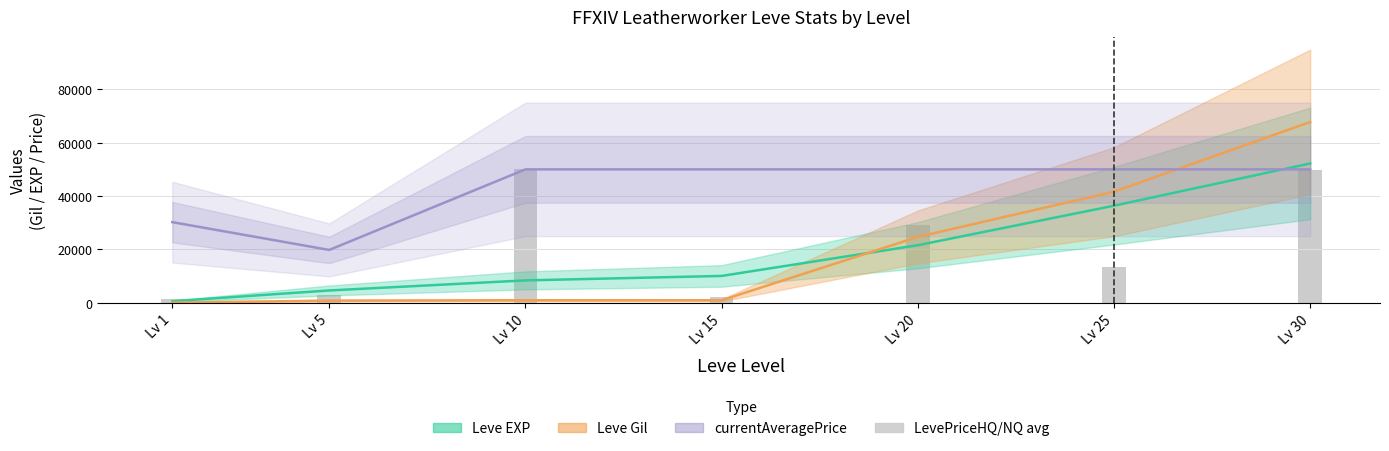

The value at Lv 1 is 786.9. True or false?

False